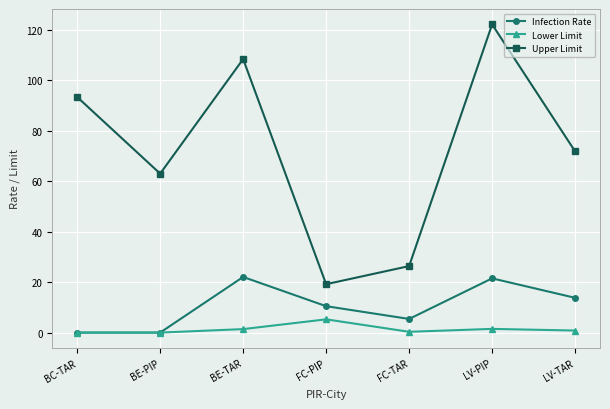

Is it true that Upper Limit equals 26.4 at FC-TAR?

True